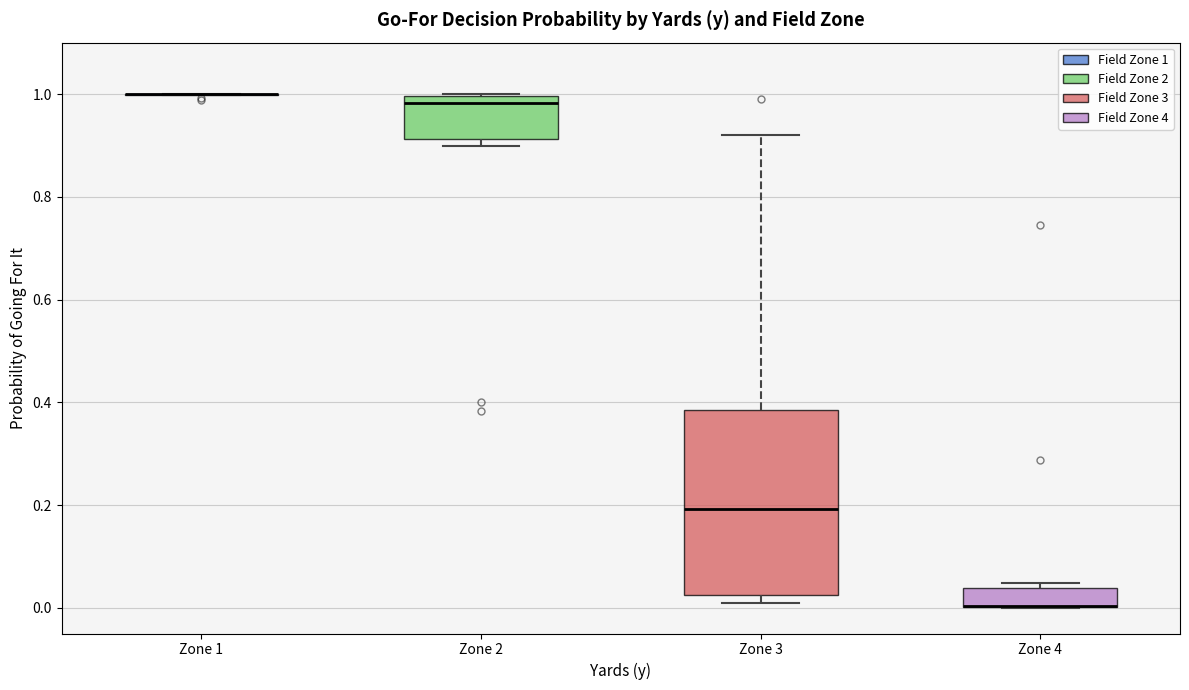

Comparing the boxes themselves (not the whiskers), which one is the tallest?

Zone 3